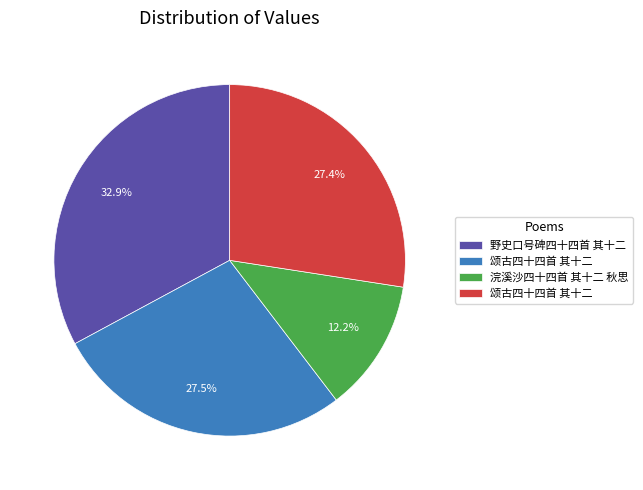

Is there any slice that represents more than half of the pie?

No